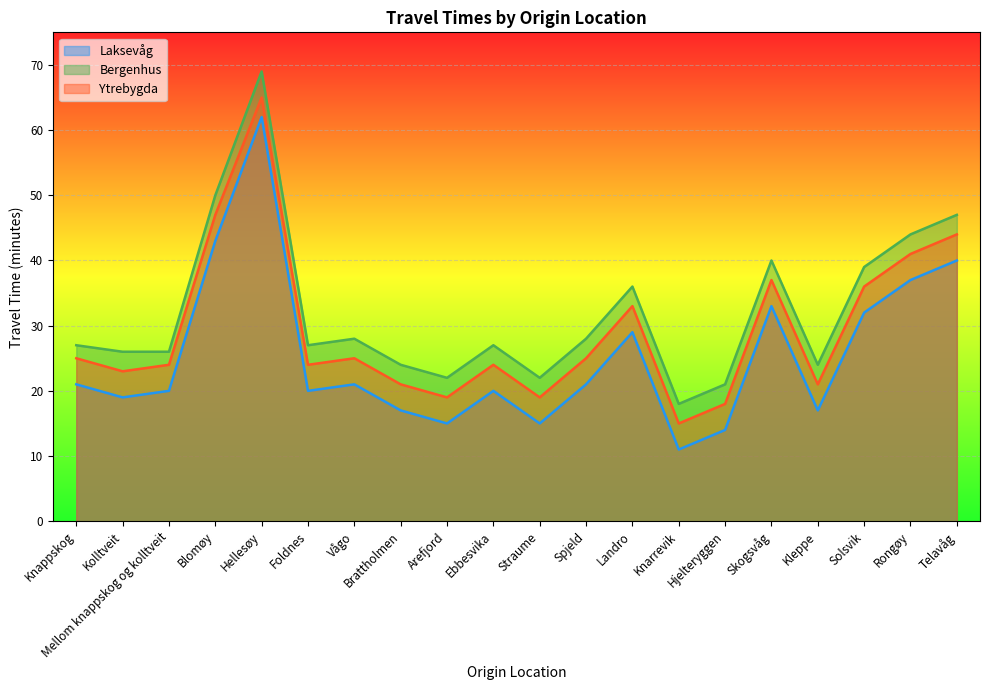

Count the number of data series in this chart.

3